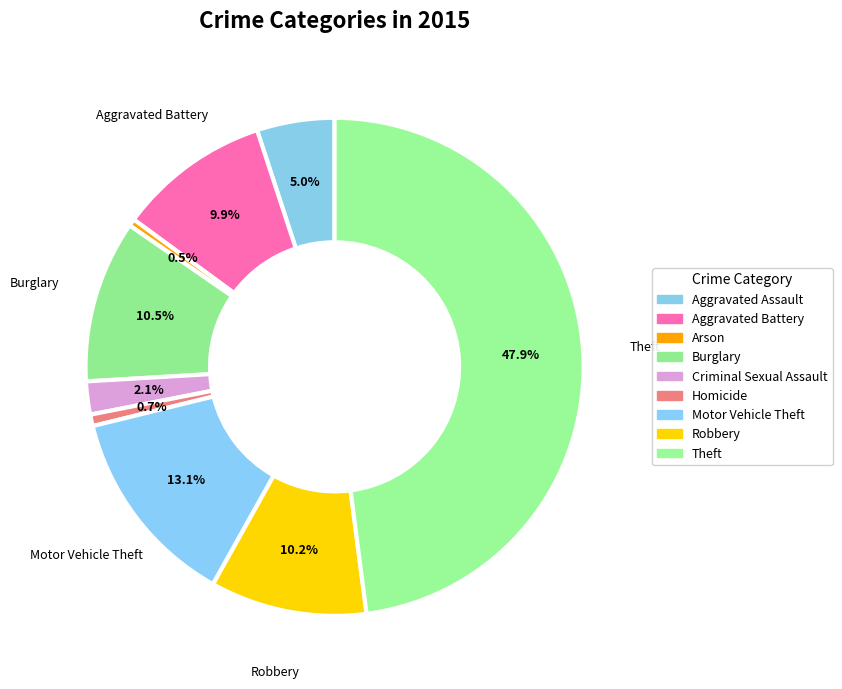

How many slices are in this pie chart?

9